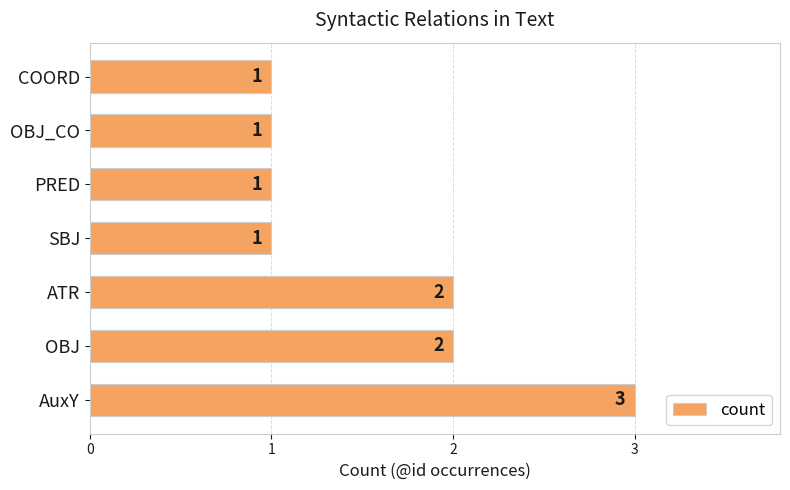

How many distinct data groups are displayed?

1